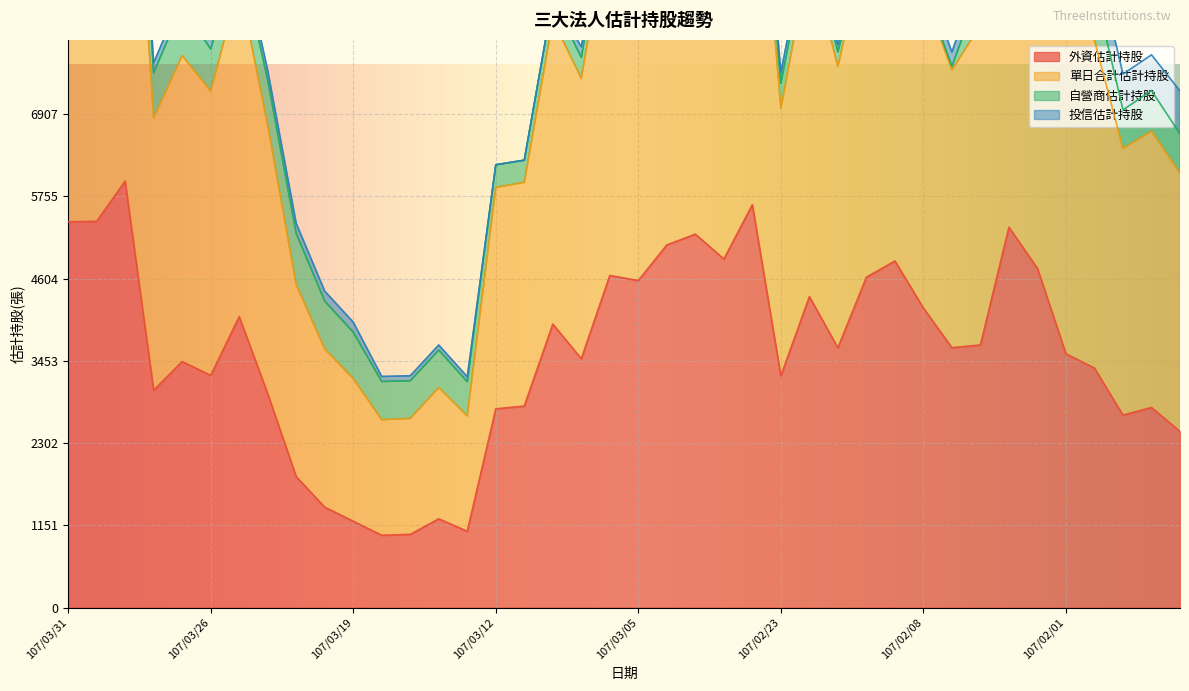

Reading left to right, extract all data points from this chart.

外資估計持股: 5397	5405	5967	3041	3443	3249	4071	2993	1832	1405	1208	1012	1025	1242	1068	2781	2820	3966	3482	4647	4576	5074	5225	4877	5636	3242	4351	3635	4622	4850	4191	3636	3675	5322	4747	3551	3351	2693	2800	2465
單日合計估計持股: 13100	12962	13814	7622	8562	7954	9322	7518	5376	4428	3994	3234	3244	3674	3230	6196	6260	8516	7848	10154	10098	11052	11536	10824	12276	7488	9526	7874	9448	9904	8868	7772	8946	13222	12520	10008	9172	7464	7734	7228